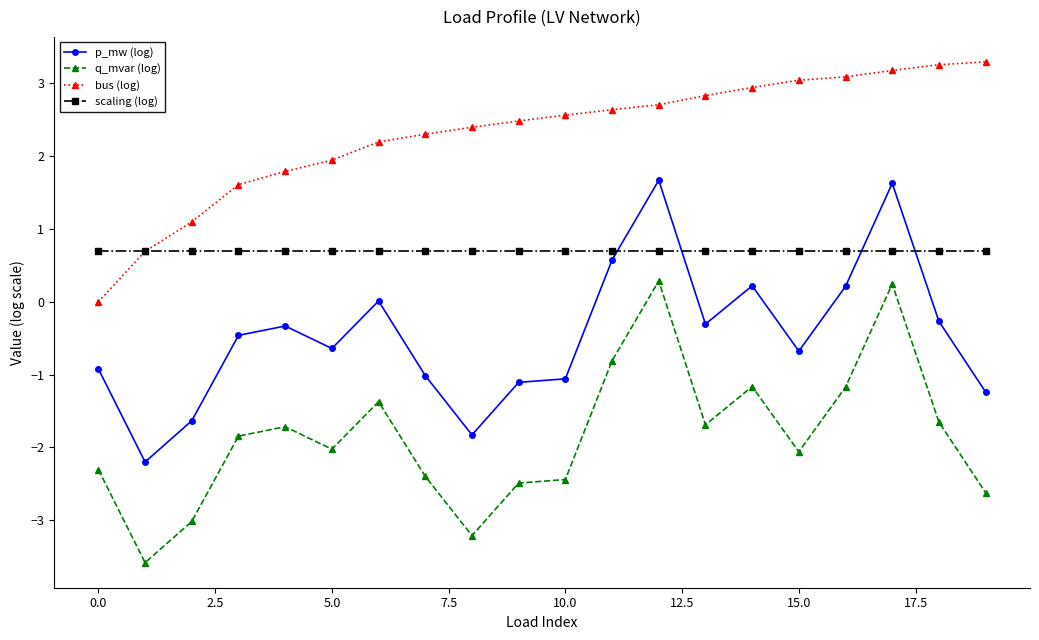

True or false: bus (log) and p_mw (log) cross at least once.

False